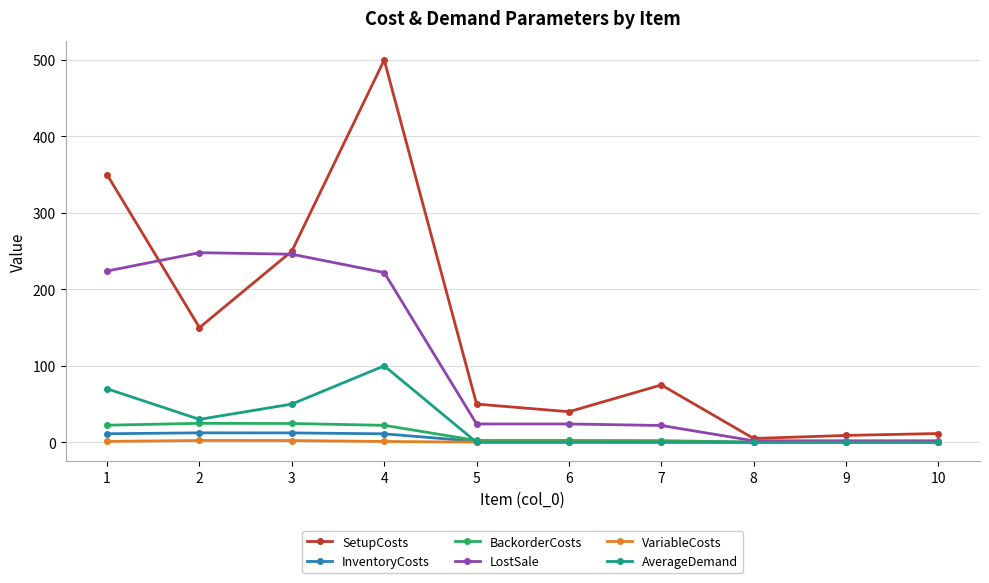

Is the value of SetupCosts at 5 greater than the value of BackorderCosts at 10?

Yes